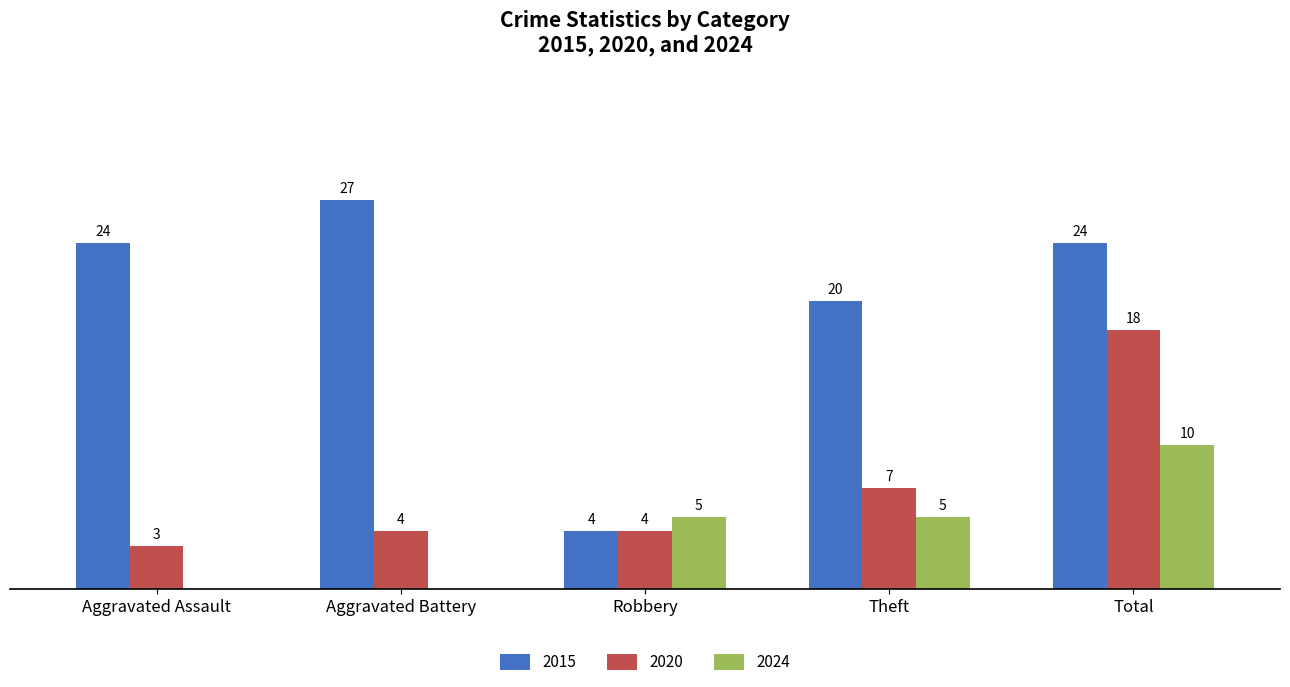

Where is 2015 nearest to the value 15?

Theft